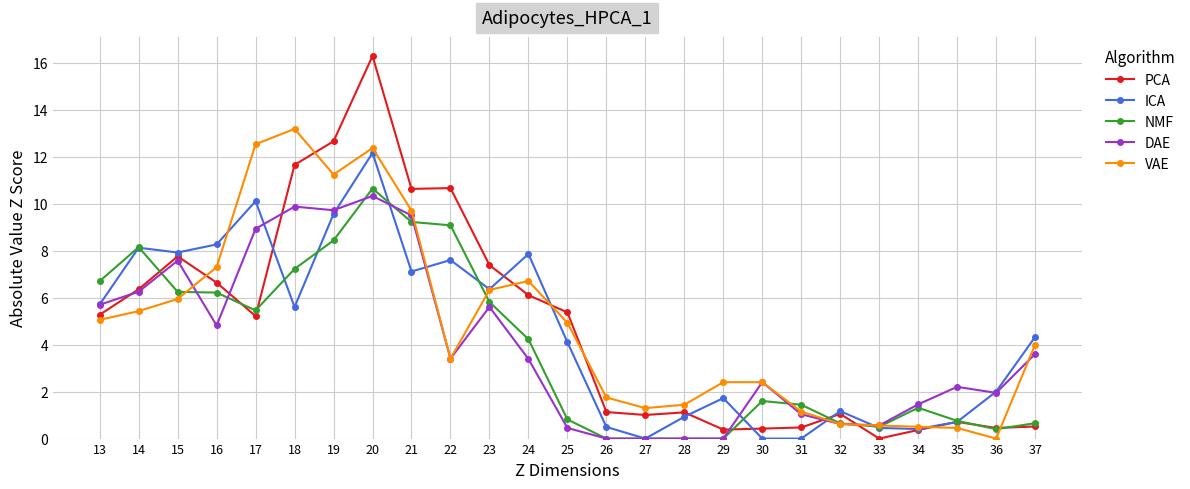

What is the value of the ICA point at the 4th from the left?

8.3